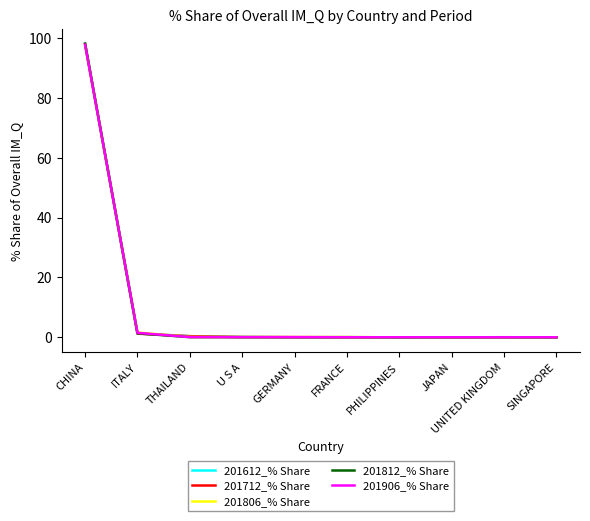

What is the difference between the highest and lowest values at CHINA?

0.4